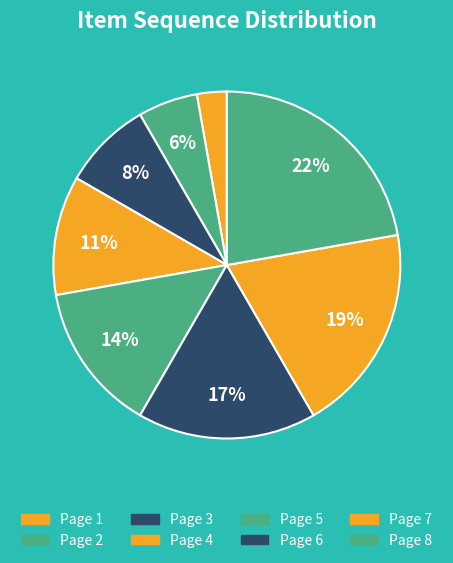

To the nearest percent, what portion does Page 5 represent?

14%